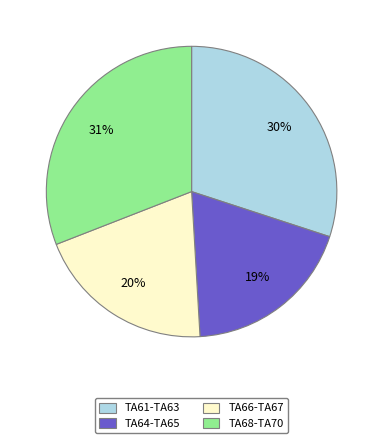

To the nearest percent, what is the average slice percentage?

25%